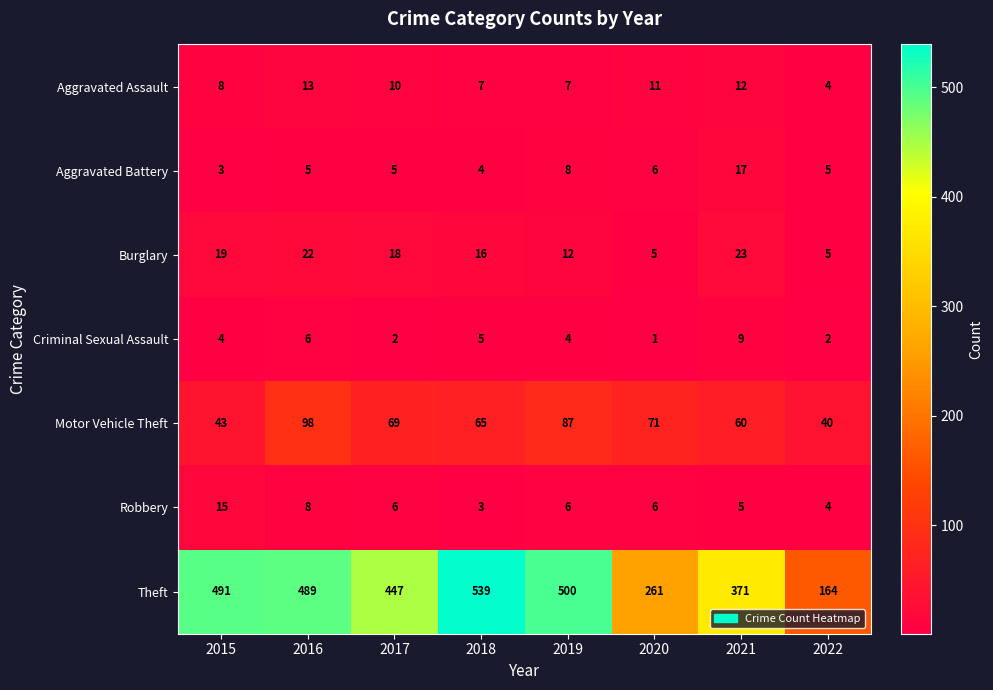

What is the sum of all Aggravated Assault values?

72